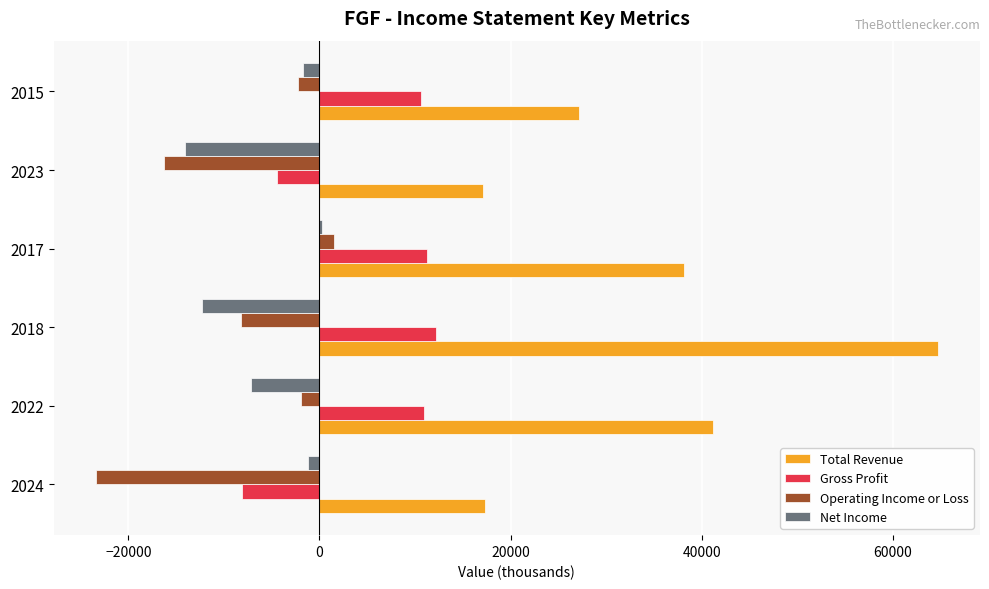

The value of Gross Profit at 2023 is -4400. True or false?

True